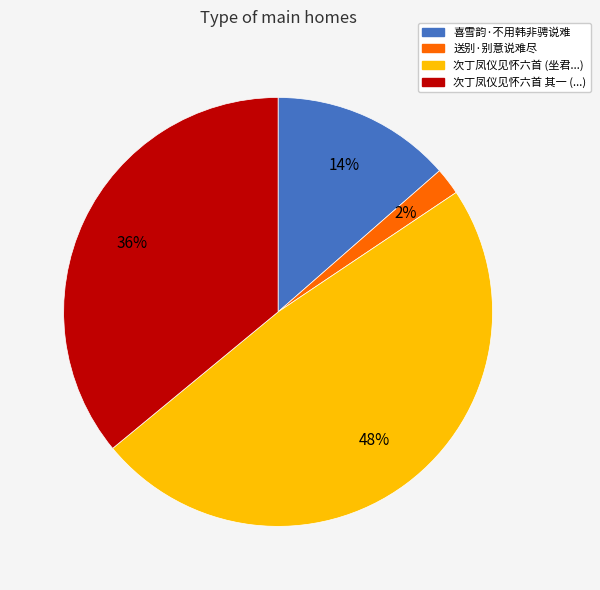

To the nearest percent, what is the difference between the largest and smallest slice percentages?

46%